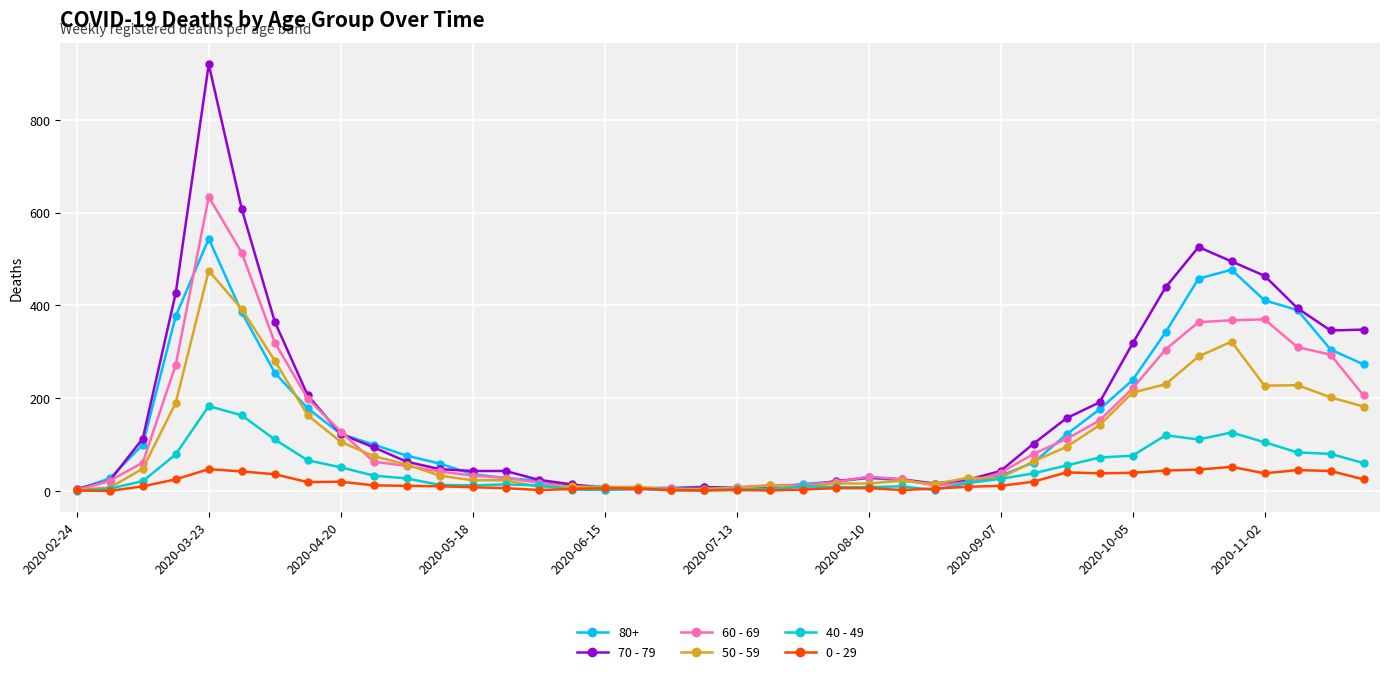

At how many categories does at least one series exceed 163?

14